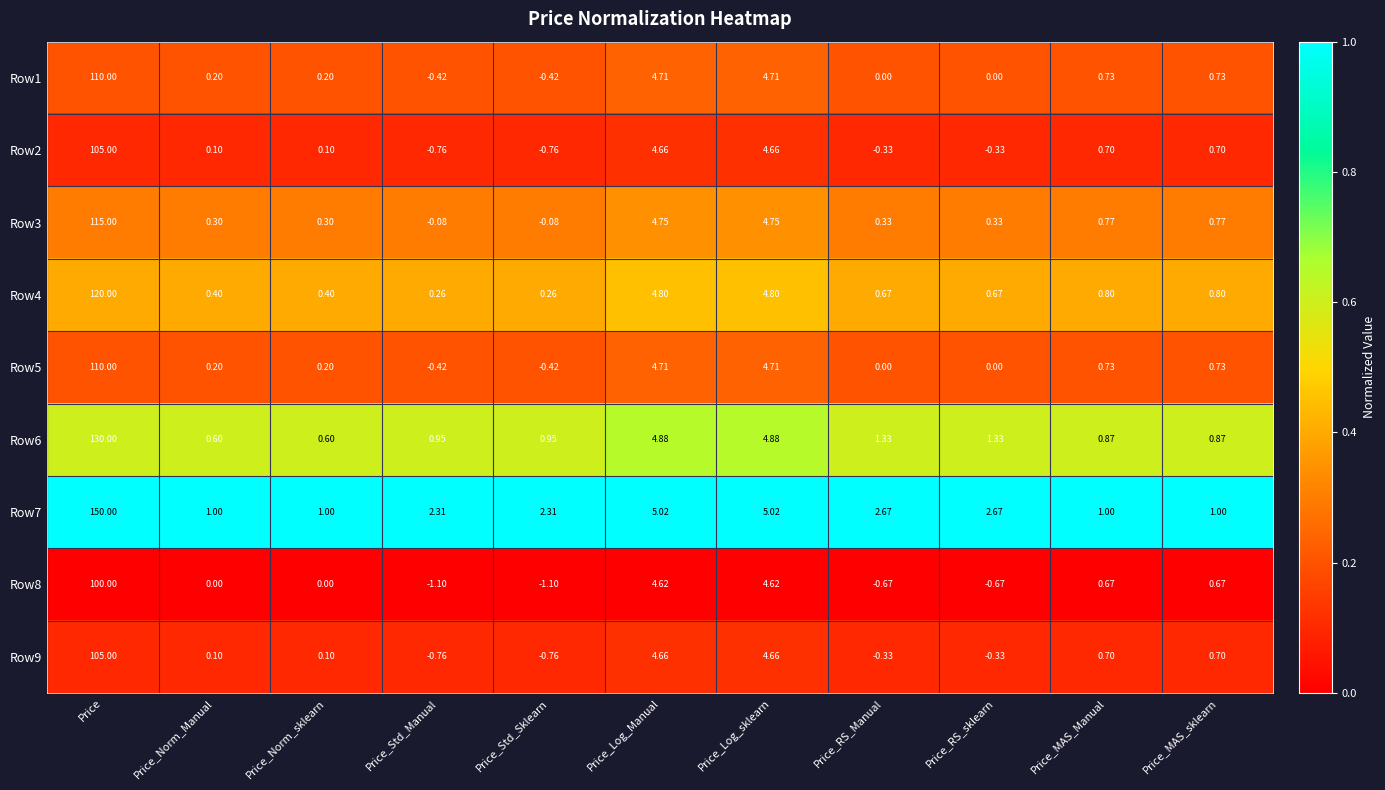

At which category does the chart reach its peak across all series?

Price